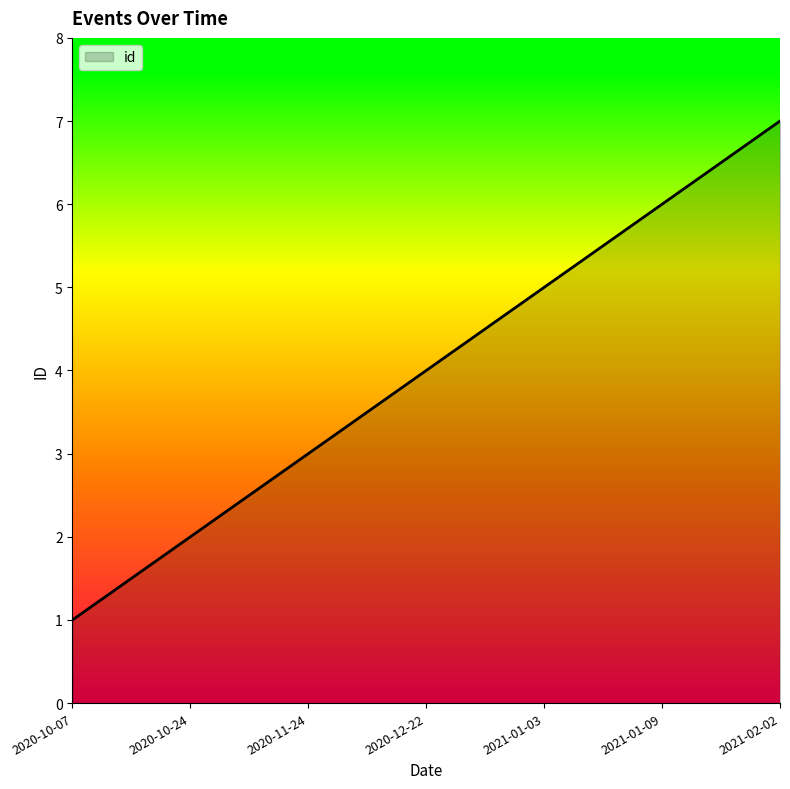

What position from the right is 2020-10-24?

6